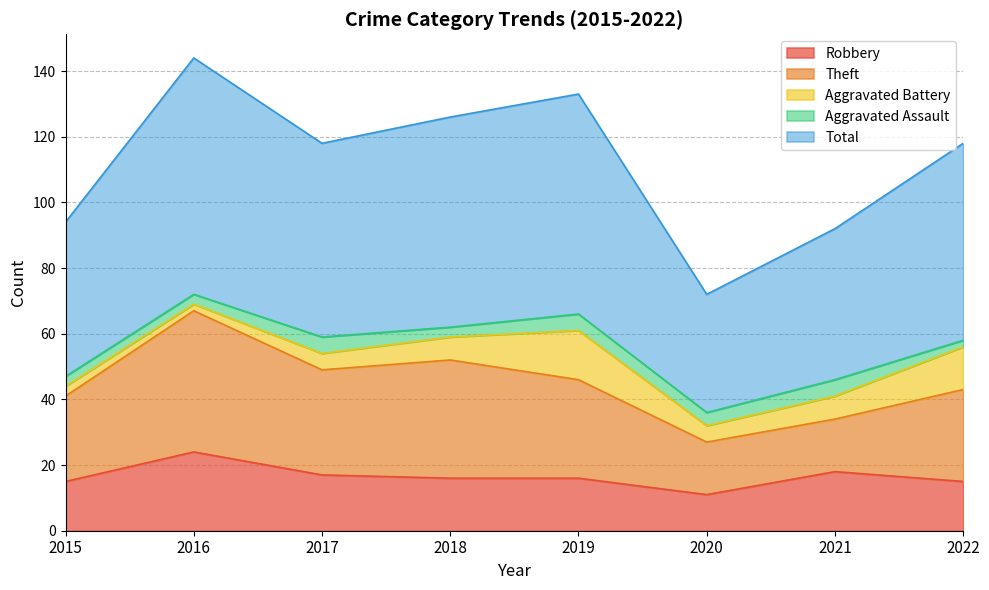

At how many categories does at least one series exceed 7?

8